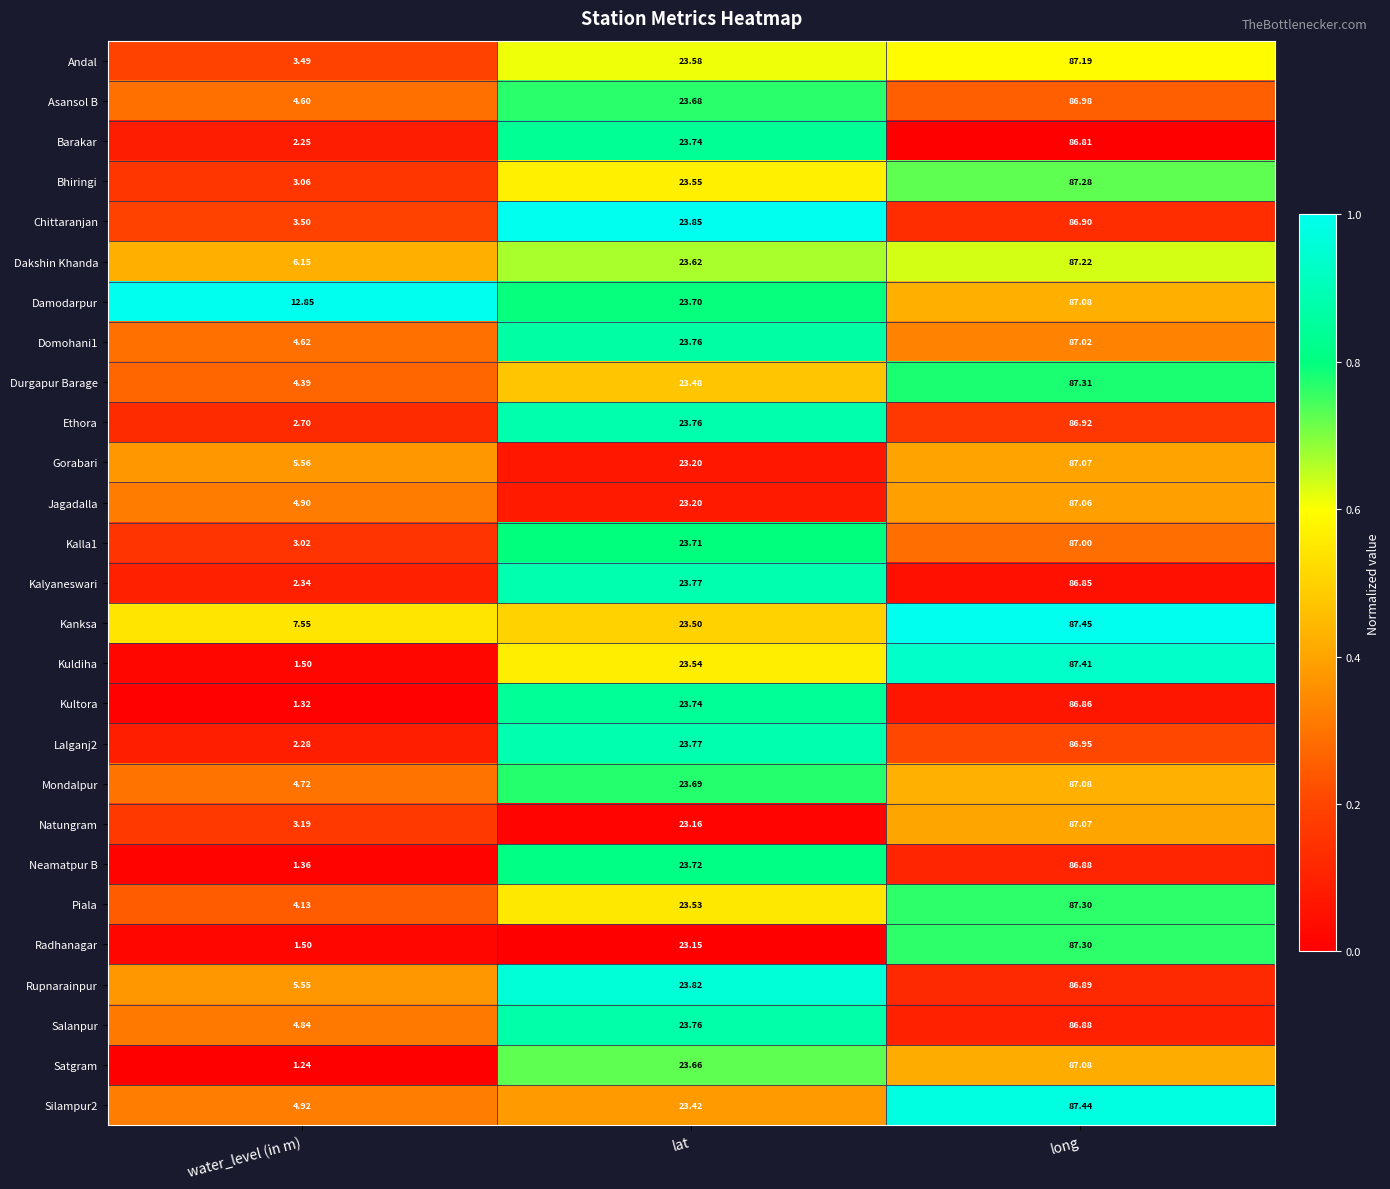

Rank the categories by Natungram value from lowest to highest.

water_level (in m), lat, long